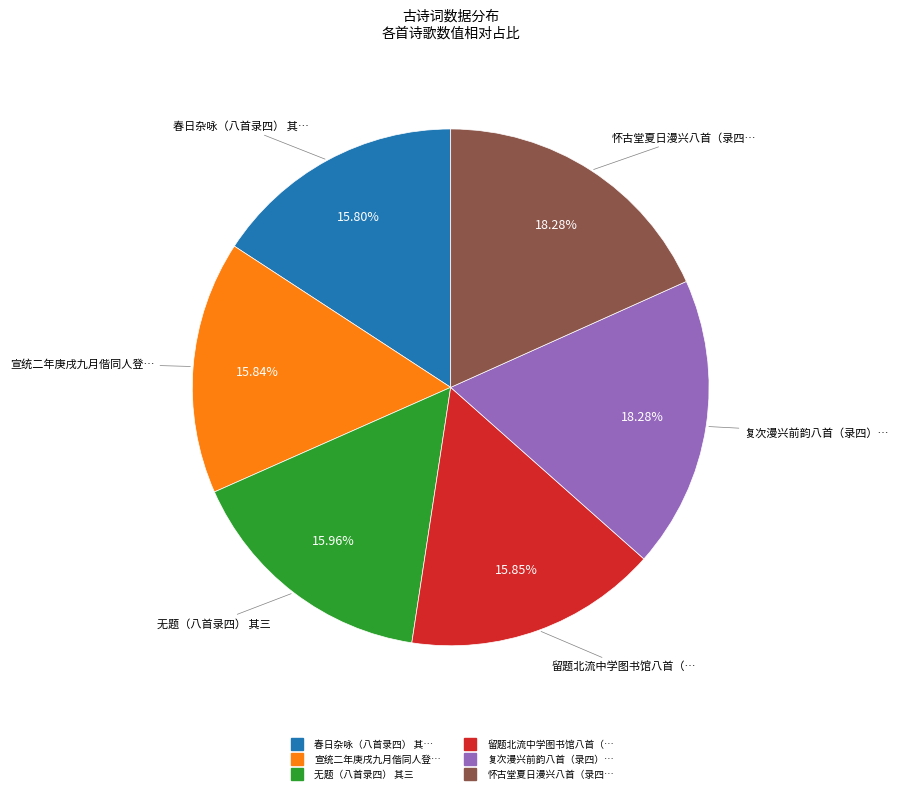

Does any single category account for the majority?

No